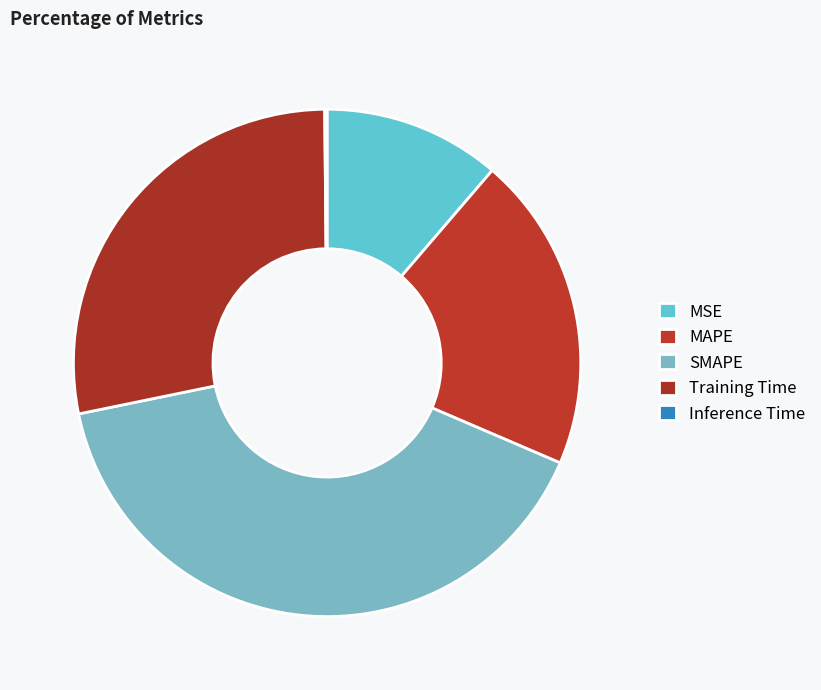

To the nearest percent, what portion does Training Time represent?

28%